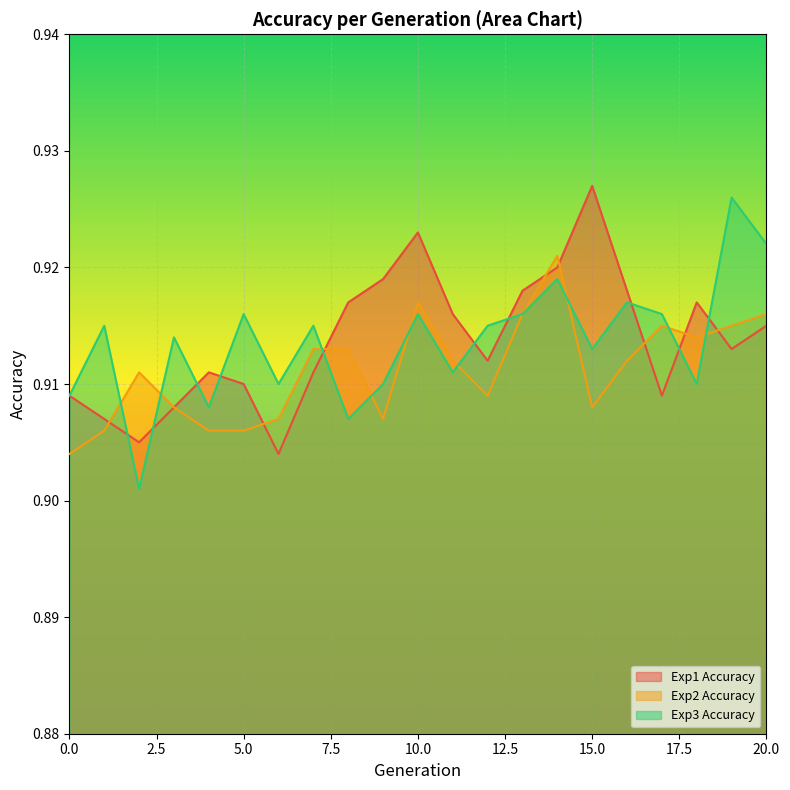

How many Exp1 Accuracy values are between 0 and 1?

21